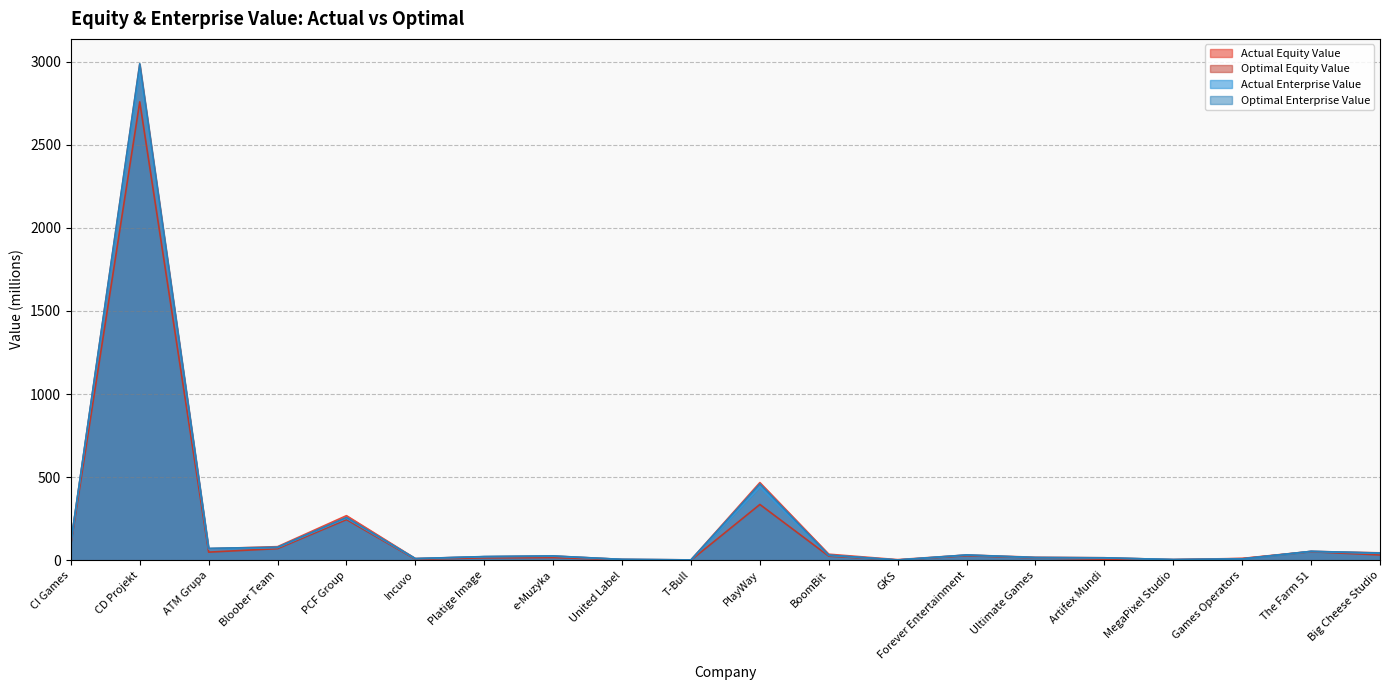

Reading right to left, transcribe all the data shown in this chart.

actual_equity_value: 44.4	53.1	10.8	3.7	14.7	17.8	31.4	3.5	36.2	467.3	2.0	5.0	25.3	21.0	10.2	268.1	81.6	69.1	2983.6	104.5
optimal_equity_value: 31.6	51.2	9.7	3.0	6.1	13.8	27.0	1.2	24.4	335.5	0.1	3.3	15.7	14.1	6.0	244.4	69.6	48.6	2758.5	94.1
actual_enterprise_value: 41.5	53.1	7.4	3.7	13.9	15.6	30.9	1.2	29.5	441.3	1.8	4.8	24.4	21.2	9.2	253.4	76.4	68.5	2956.2	104.0
optimal_enterprise_value: 43.2	53.4	7.5	3.8	14.6	16.1	31.5	1.3	30.7	458.8	1.8	5.0	25.7	22.0	9.7	257.3	78.0	71.3	2988.1	105.6